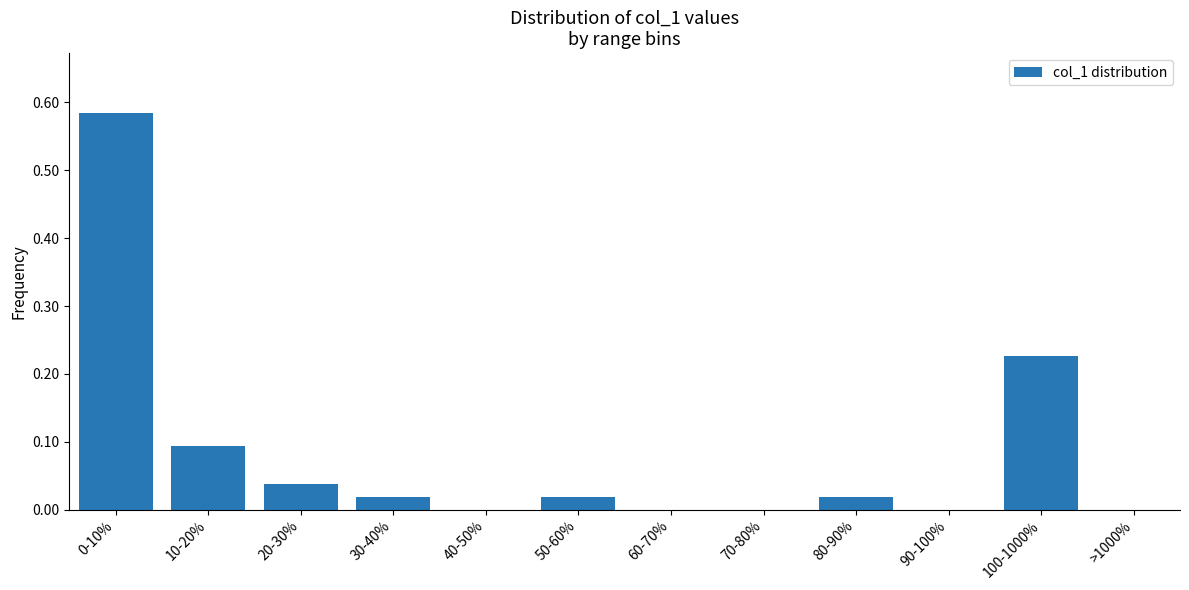

True or false: the data shows 0.3 at 90-100%.

False